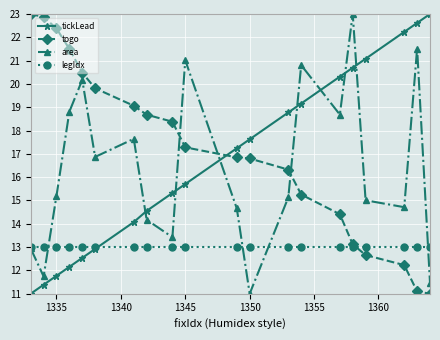

How many intersections are there between area and tickLead?

7